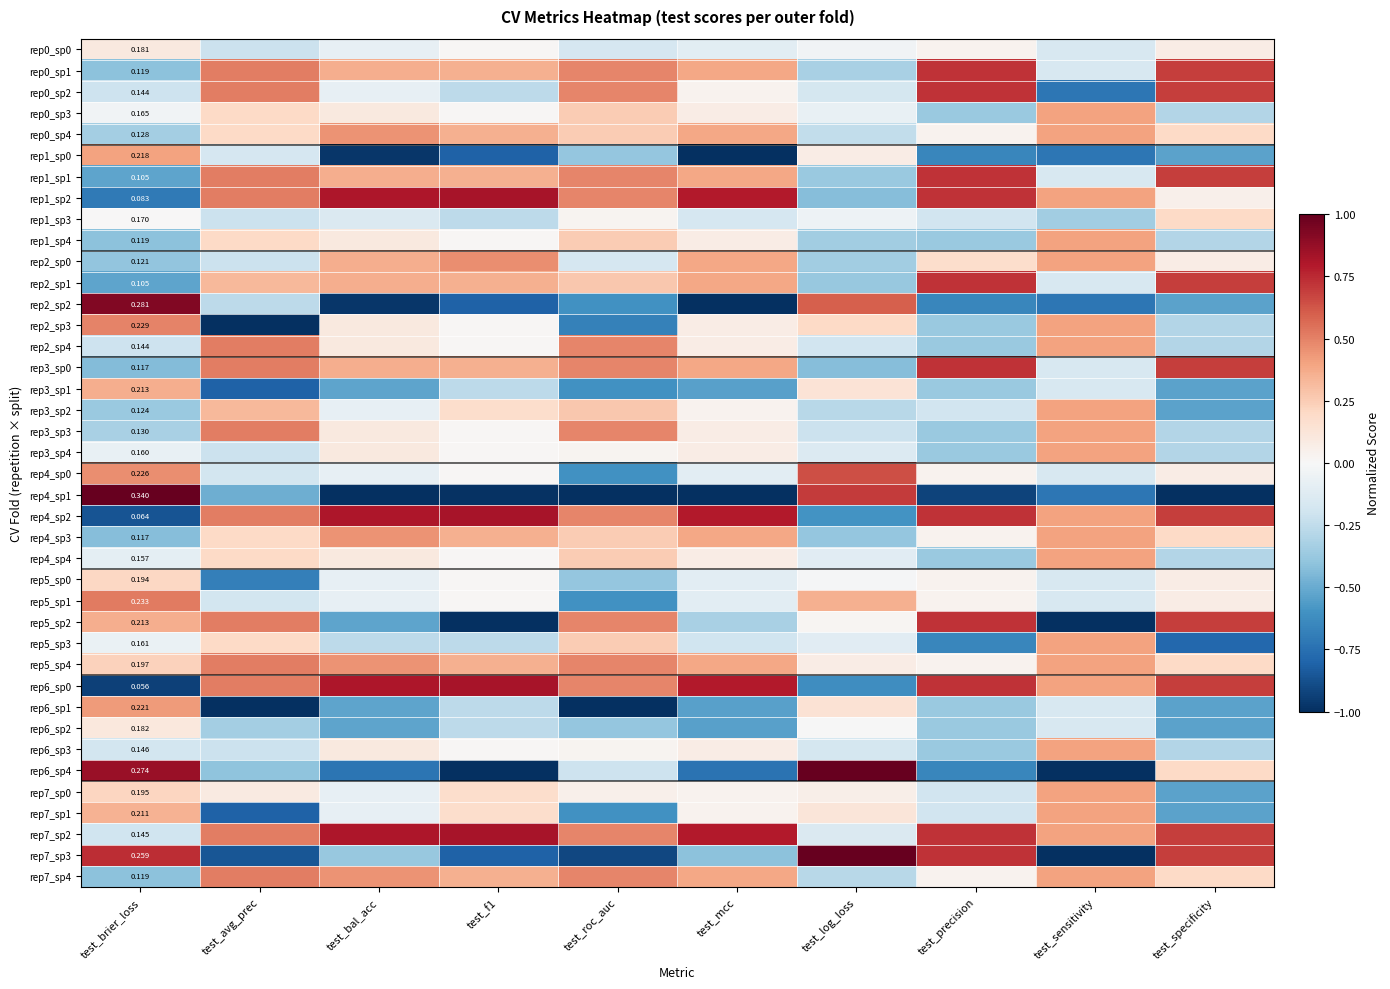

What is the difference between the maximum and minimum values in the rep3_sp3 series?

0.9